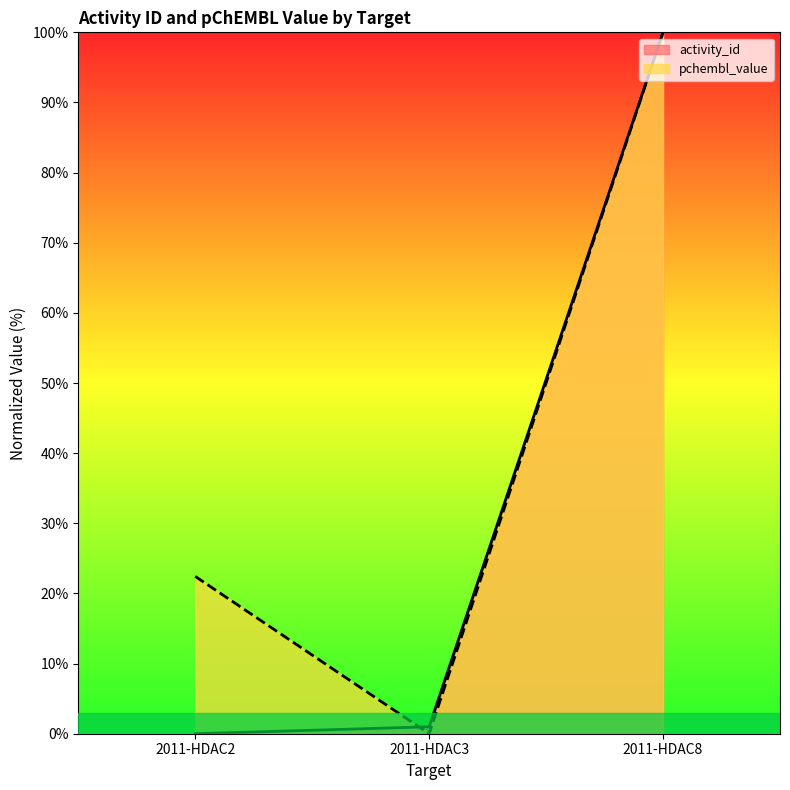

List the labels in order of pchembl_value value, largest first.

2011-HDAC8, 2011-HDAC2, 2011-HDAC3